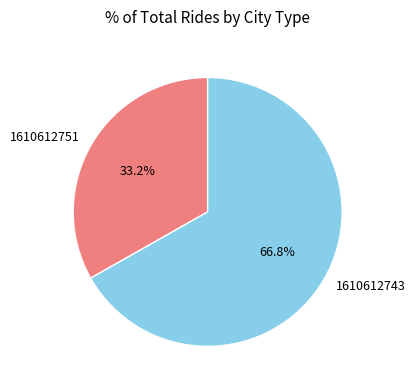

To the nearest percent, what is the difference between the largest and smallest slice percentages?

34%